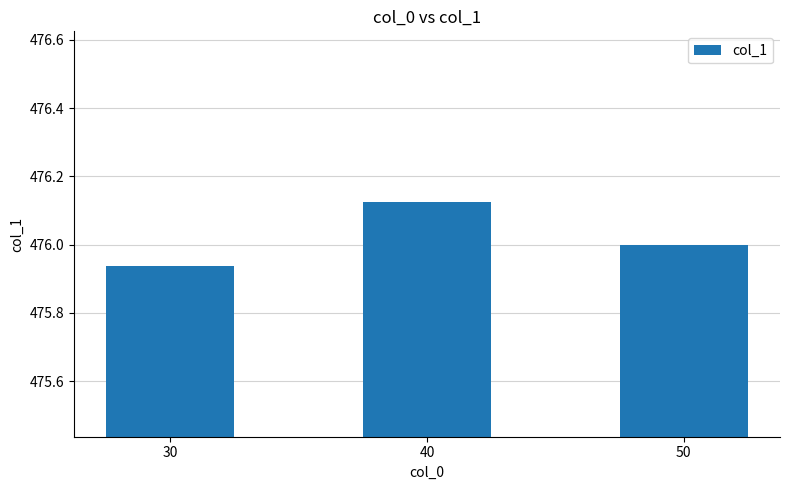

The chart shows a value of 476.0 at 50. True or false?

True